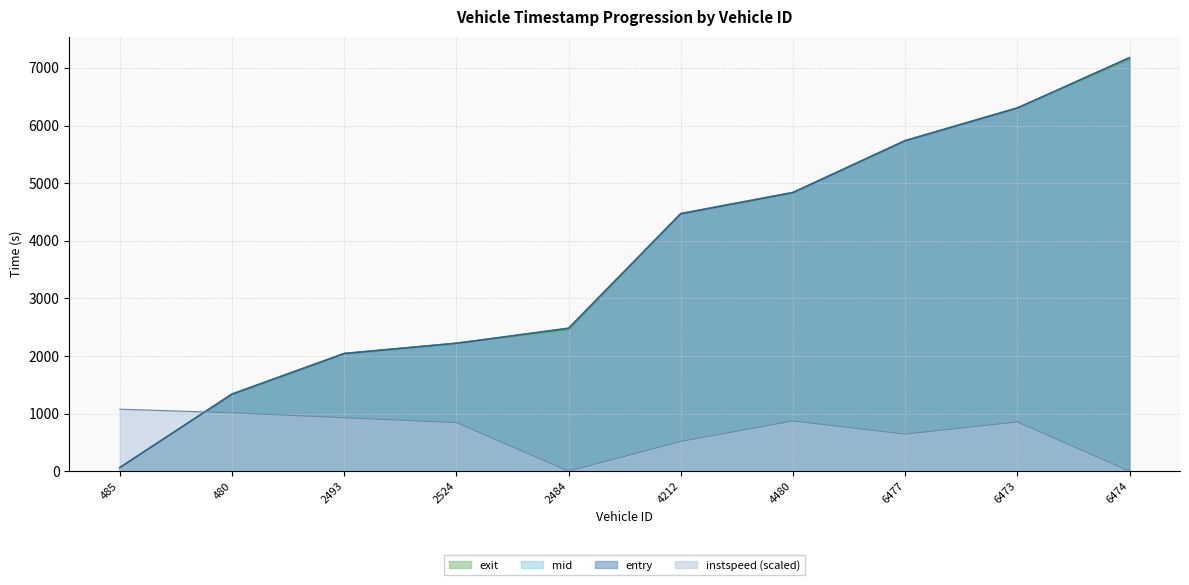

List the labels in order of entry value, largest first.

6474, 6473, 6477, 4480, 4212, 2484, 2524, 2493, 480, 485